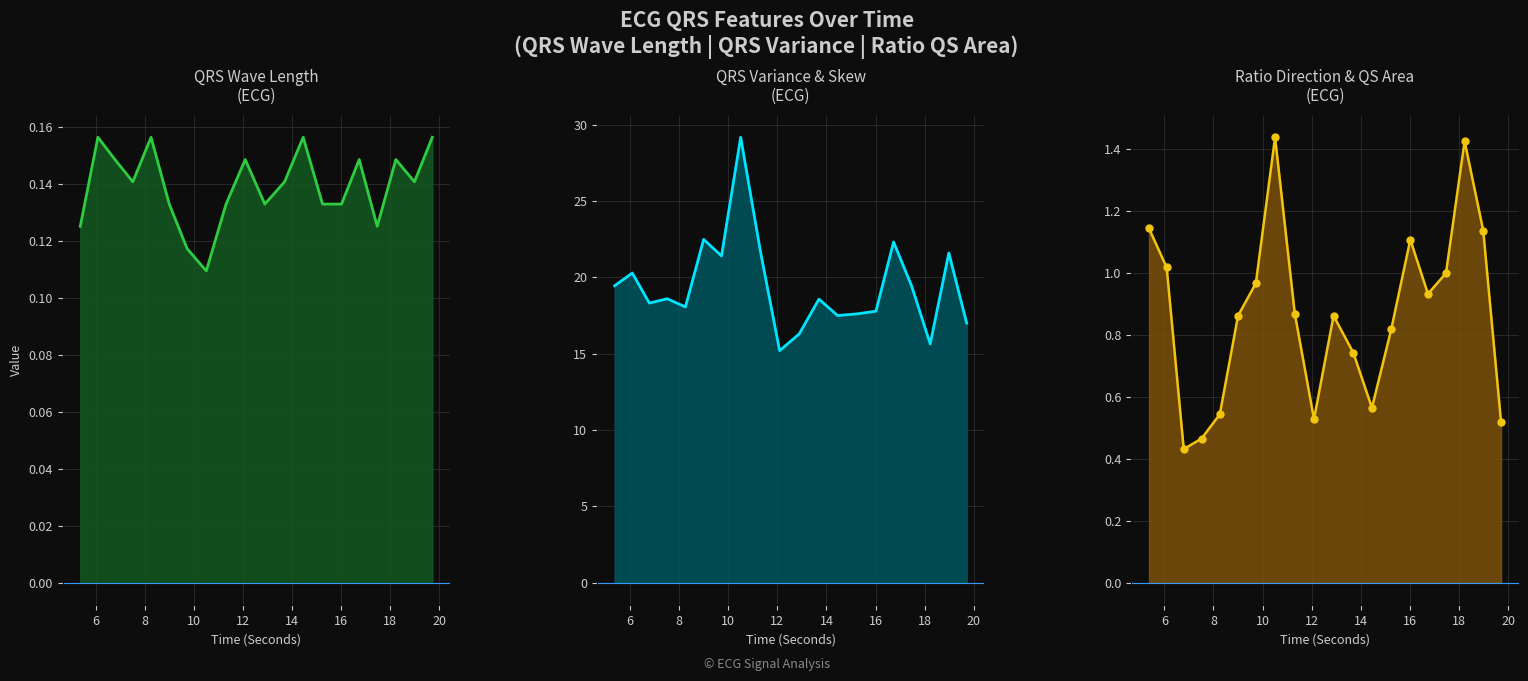

What is the average value of the QRSWaveLength_ECG_line series?

0.1